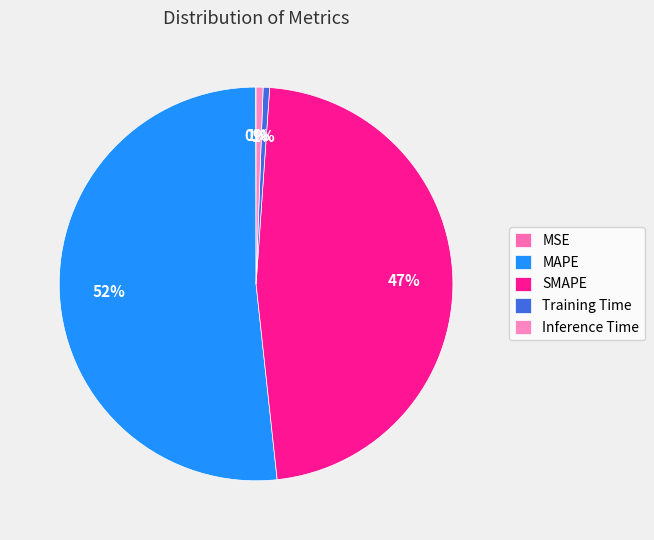

Does Training Time account for over 50% of the chart?

No